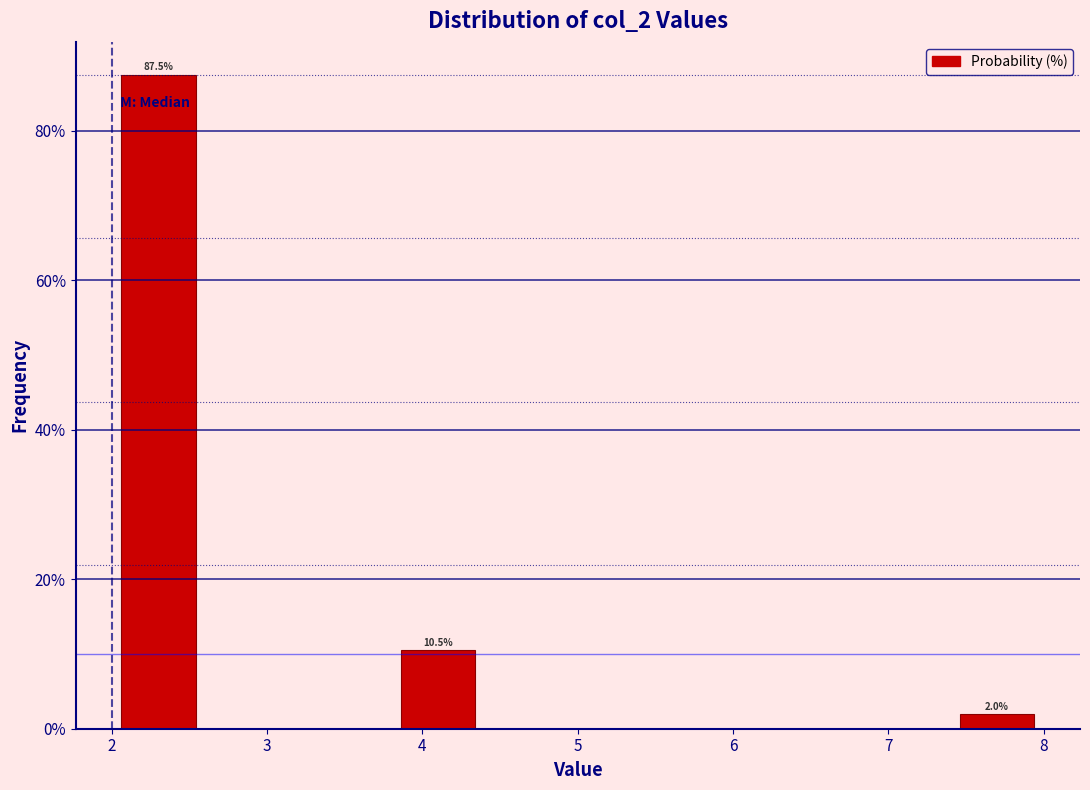

Over which range of the x-axis is the bar tallest?

2.0 to 2.6